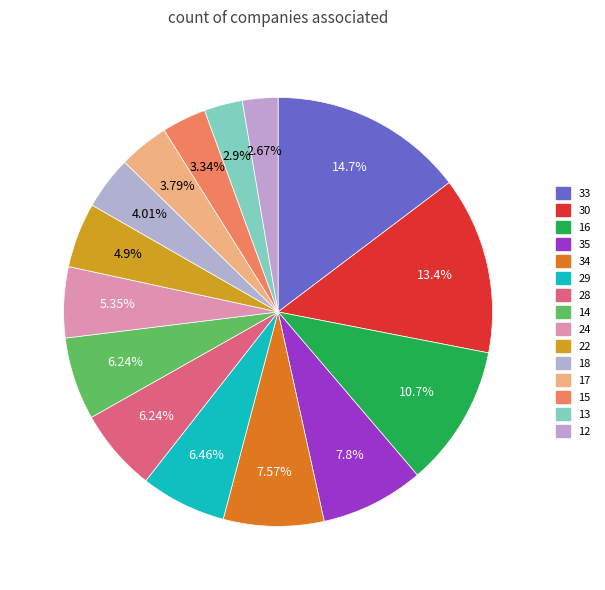

To the nearest percent, what is the average slice percentage?

7%